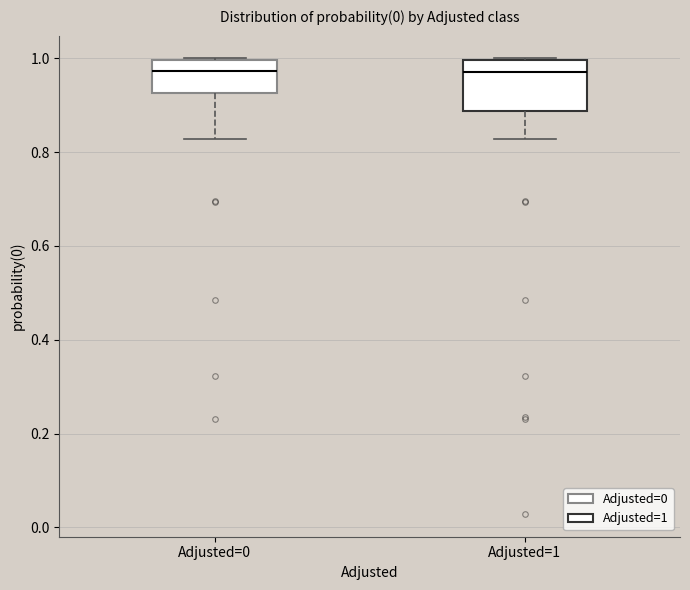

Comparing the boxes themselves (not the whiskers), which one is the tallest?

Adjusted=1